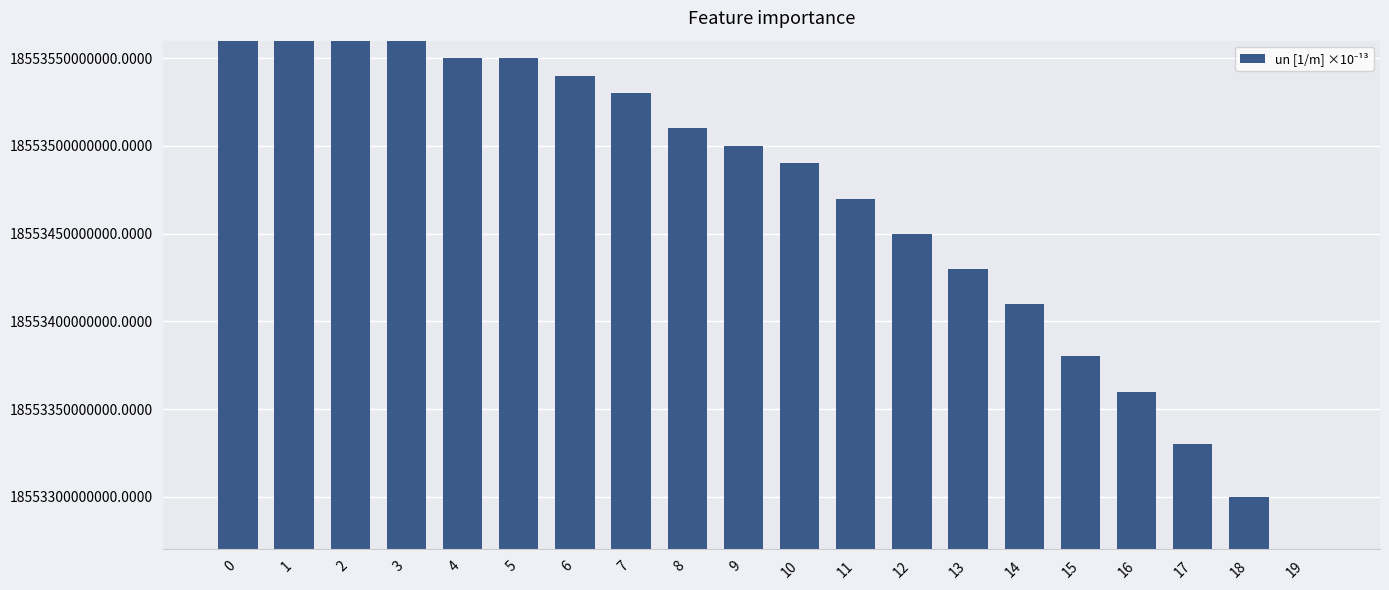

Which has a higher value, 16 or 17?

16